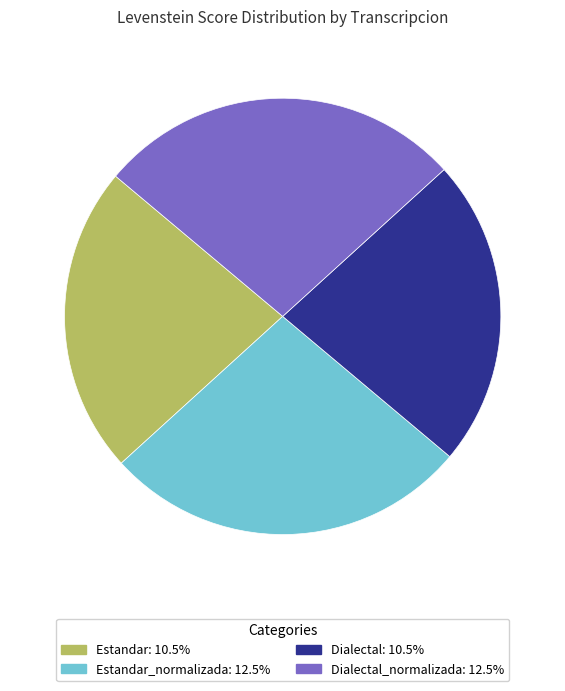

Is there a majority slice in this chart?

No